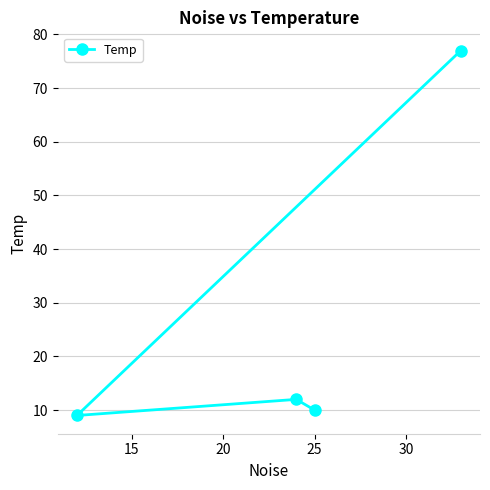

Reading left to right, extract all data points from this chart.

9	12	10	77